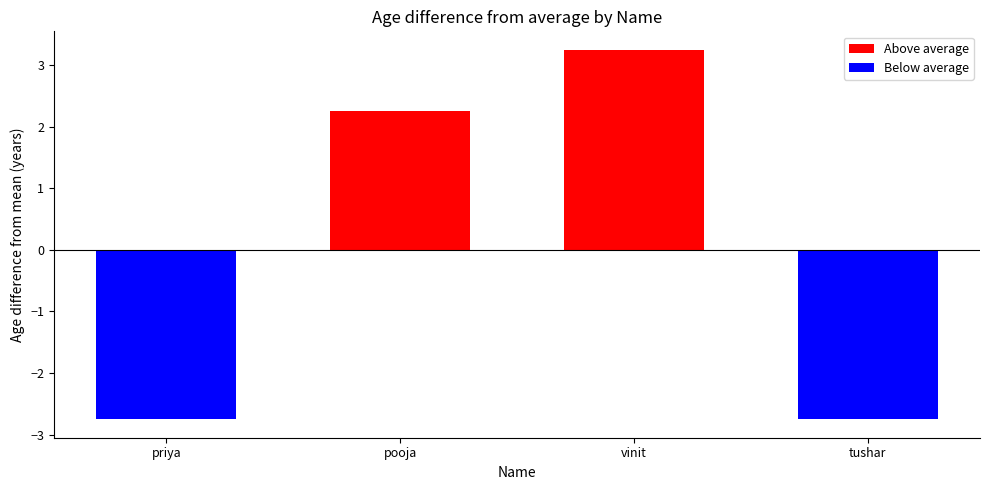

At which label is the value closest to 0?

pooja